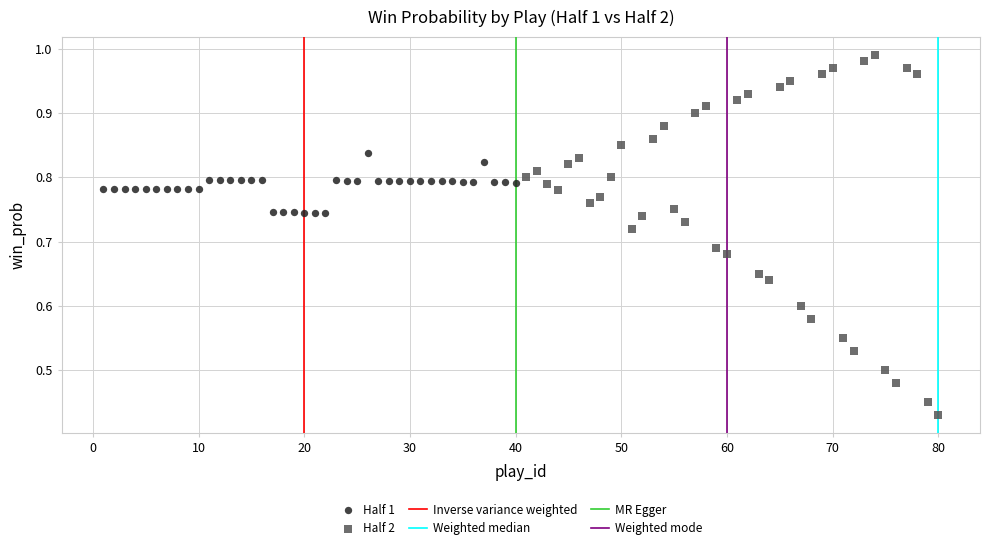

Which series has the widest spread of Y values?

Half 2